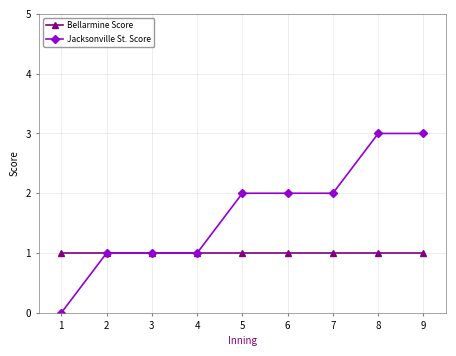

How many lines are shown in the chart?

2